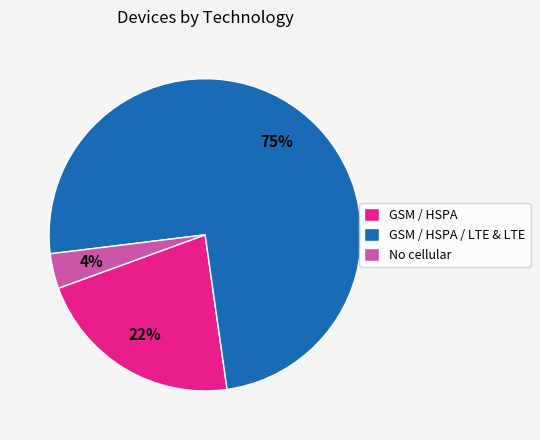

Is No cellular the majority of the pie?

No